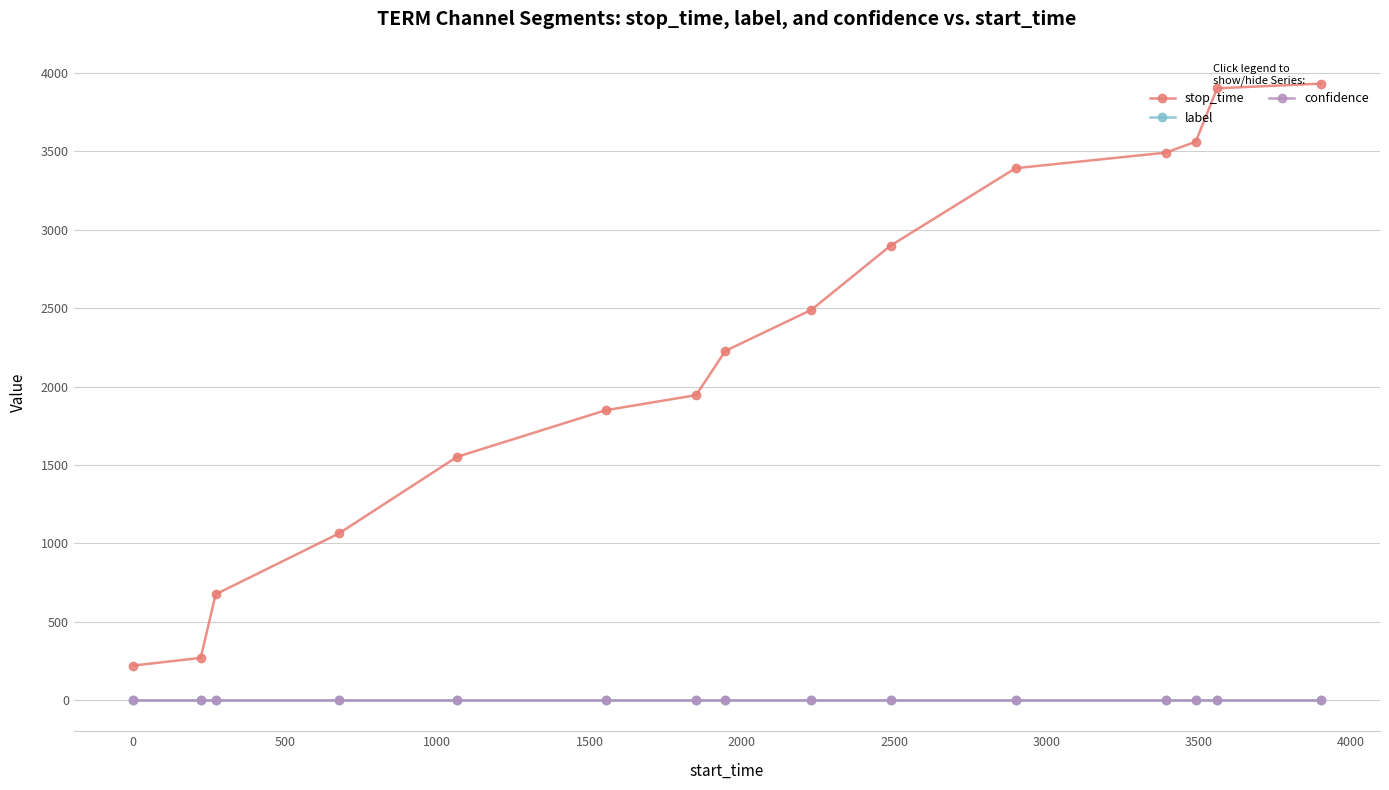

Which series has the widest spread of values?

stop_time